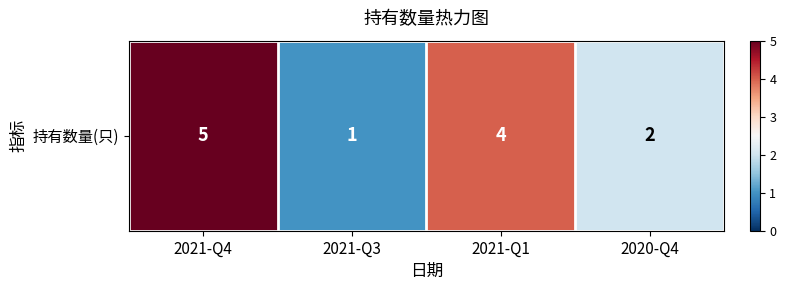

How many values are between 2 and 5?

3